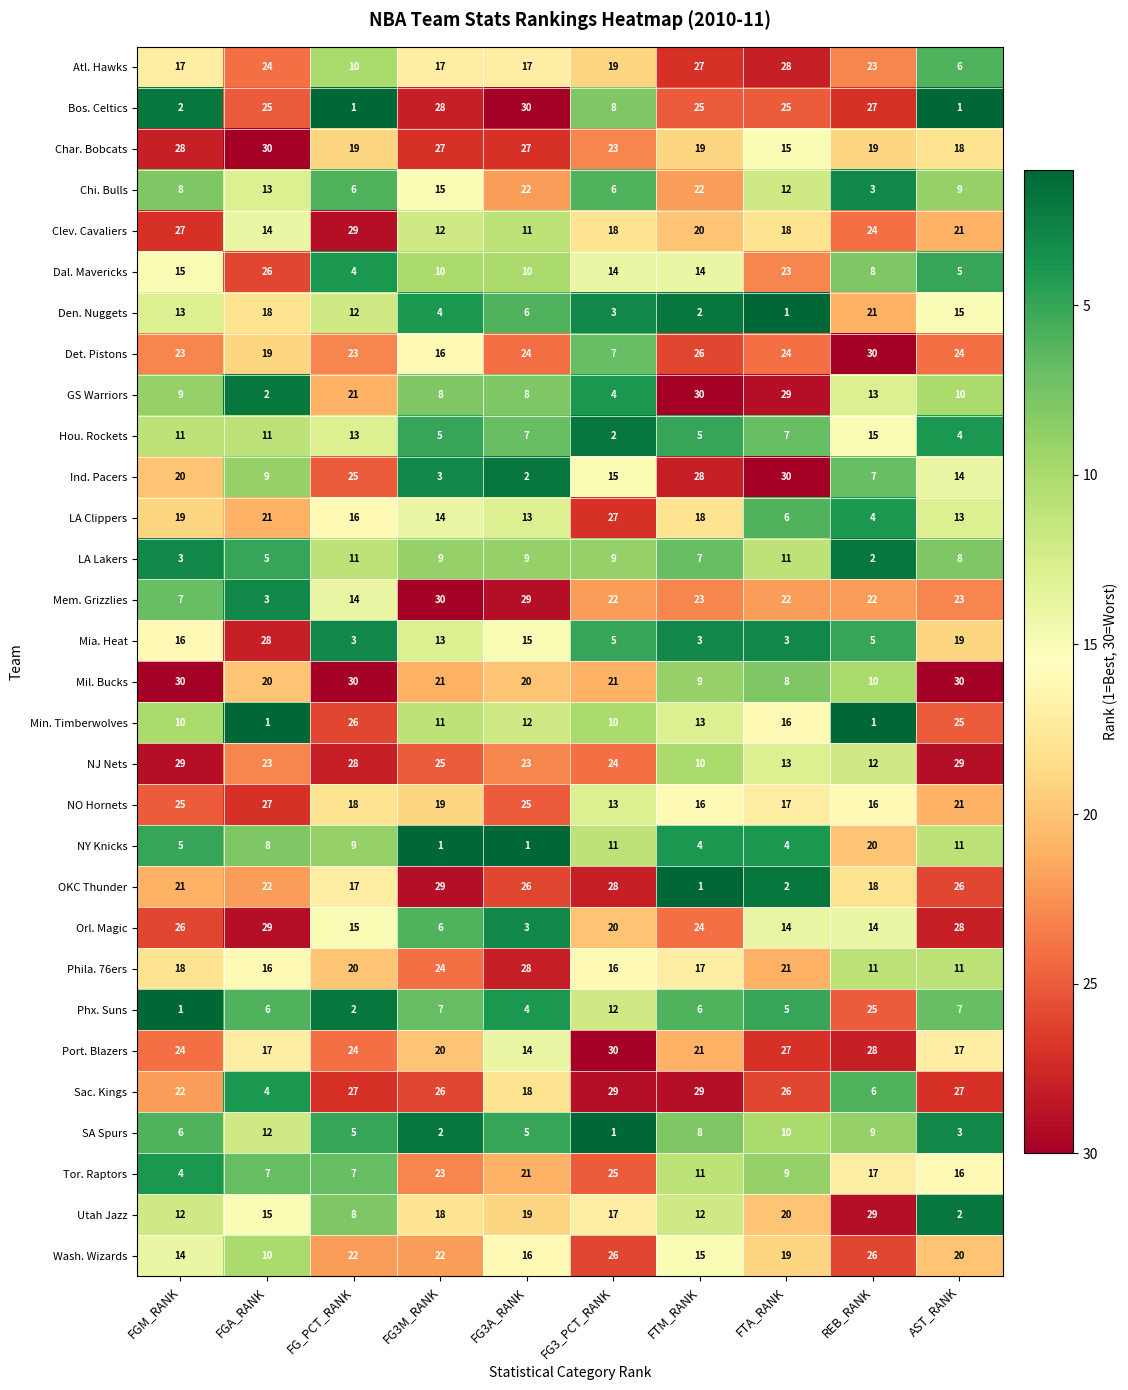

What is the minimum value shown in the chart?

1